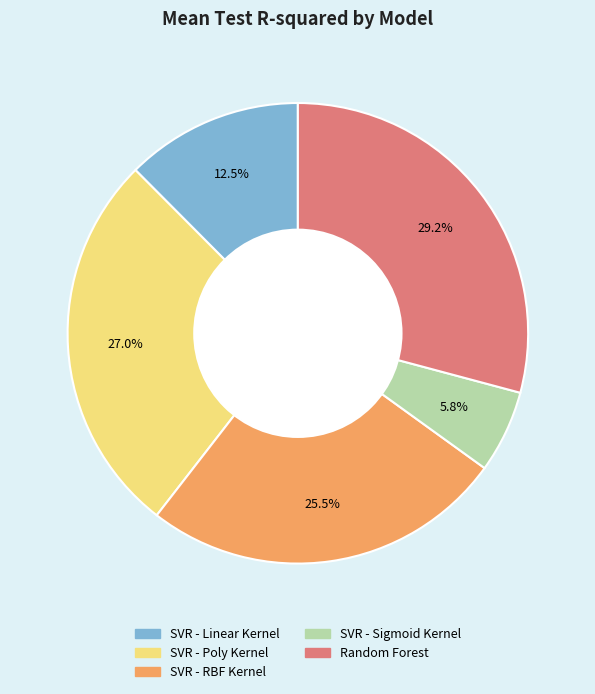

Between Random Forest and SVR - RBF Kernel, which is larger?

Random Forest